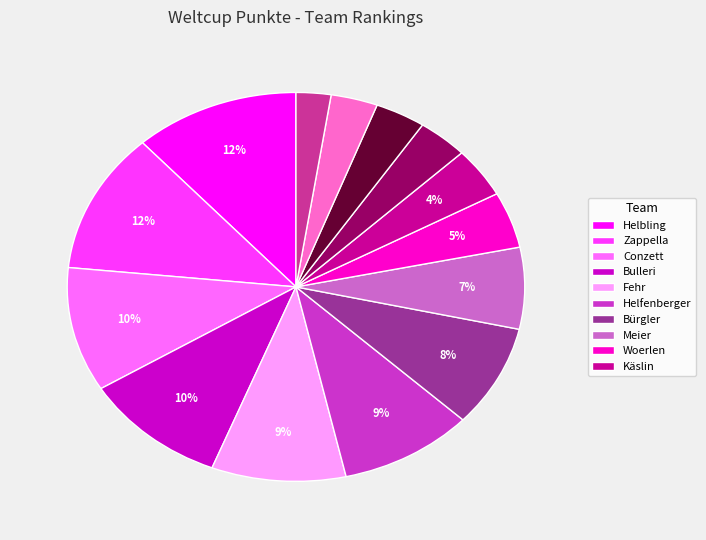

To the nearest percent, what is the average slice percentage?

7%